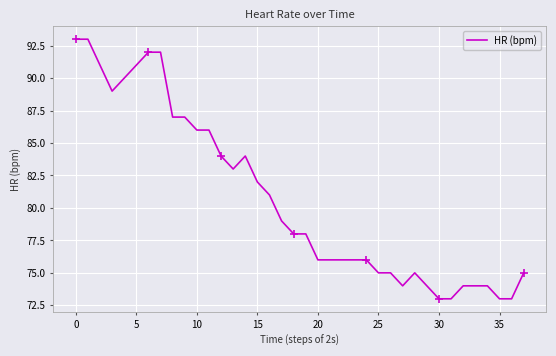

What is the difference between the maximum and second lowest values?

20